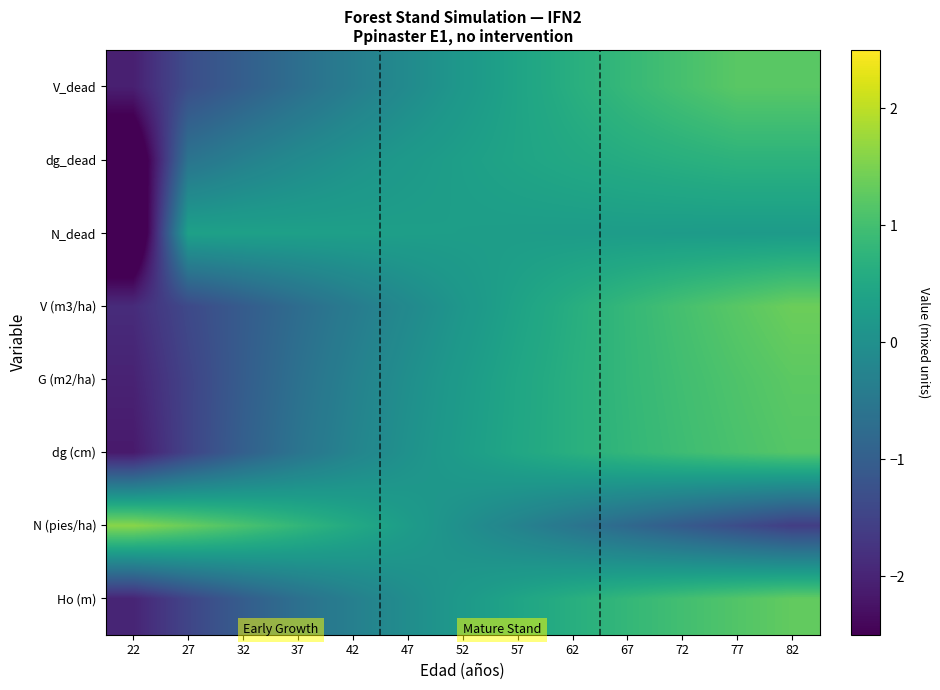

Which has a higher value, 72 or 42?

72